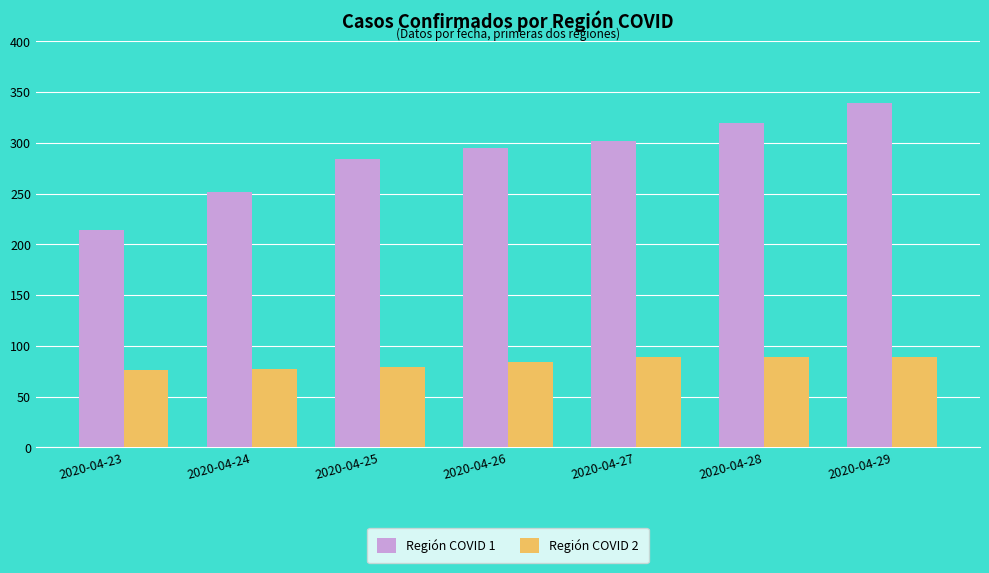

At how many categories does at least one series exceed 88?

7